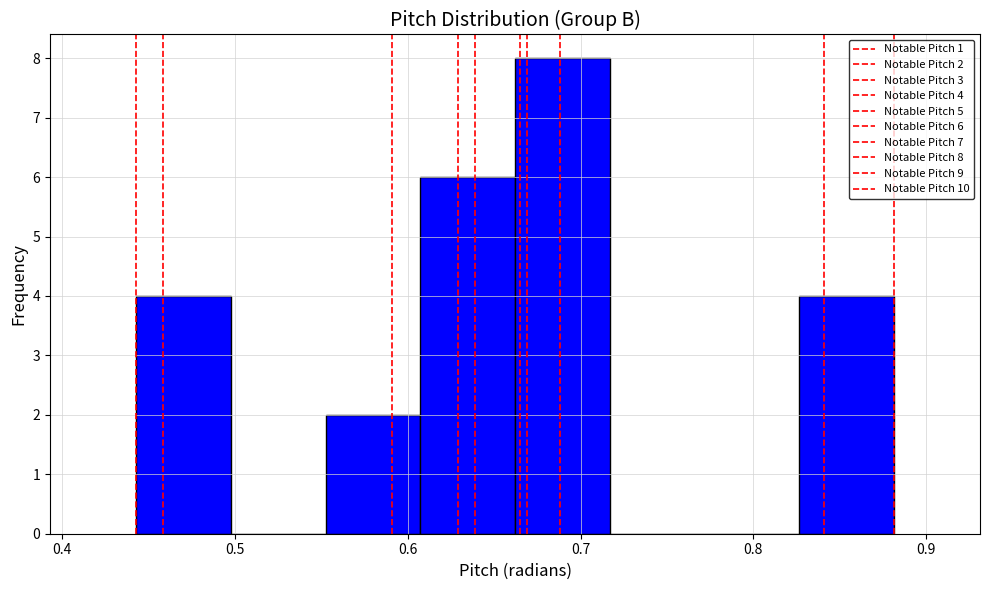

Which range on the x-axis has the tallest bar?

0.66 to 0.72